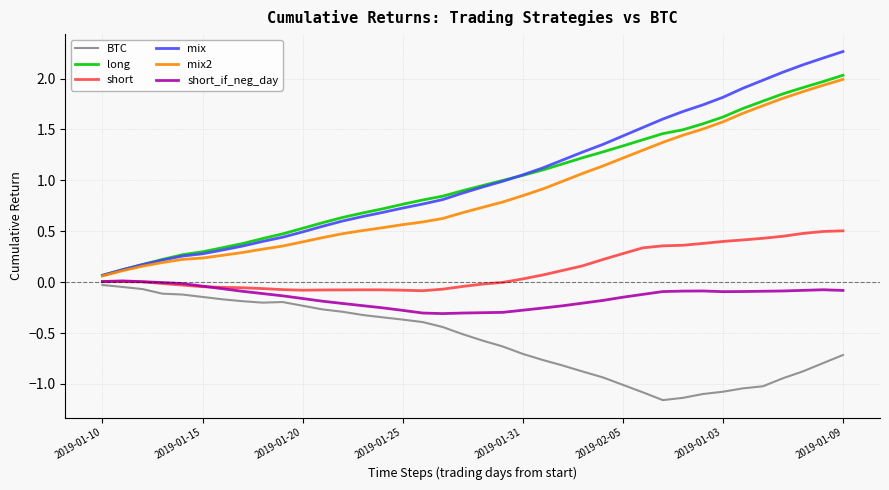

Which series has the widest spread of values?

mix